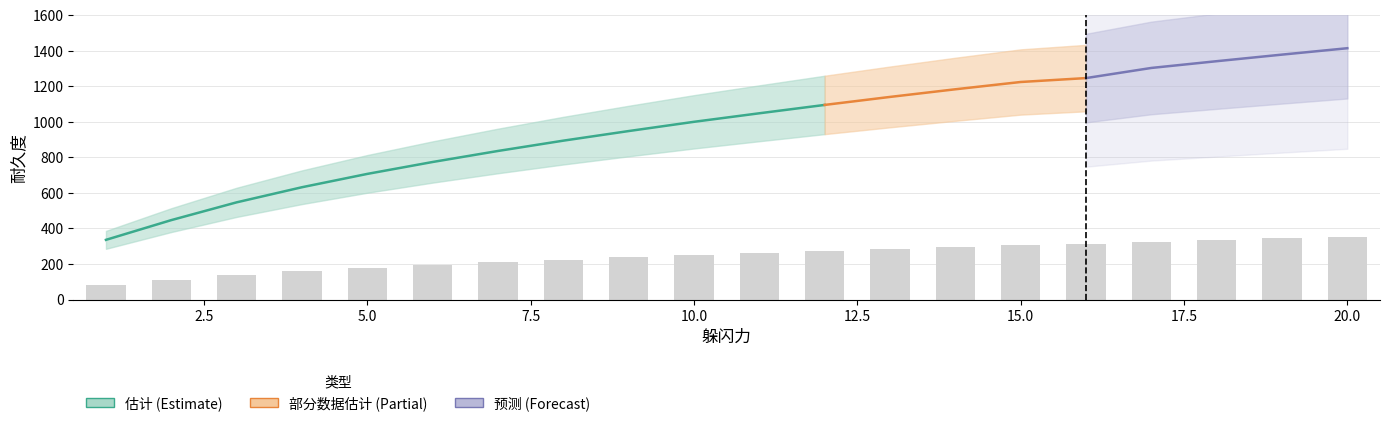

List the labels in order of value, largest first.

20, 19, 18, 17, 16, 15, 14, 13, 12, 11, 10, 9, 8, 7, 6, 5, 4, 3, 2, 1